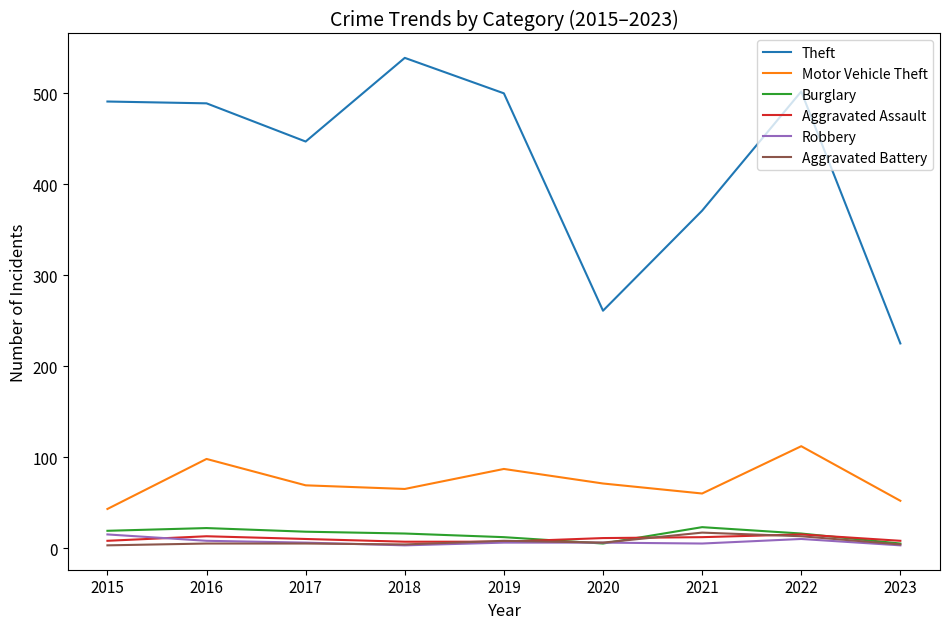

At which category does Theft reach its first local valley?

2017